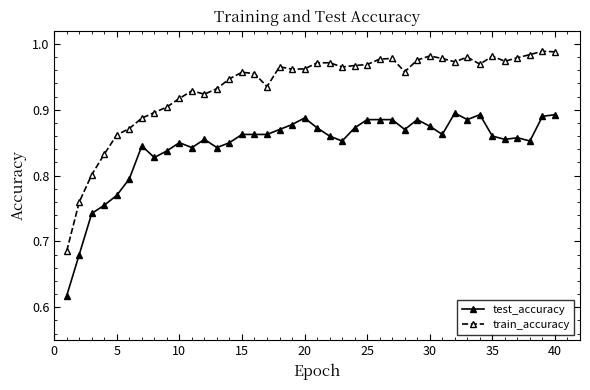

At how many categories does at least one series exceed 0?

40